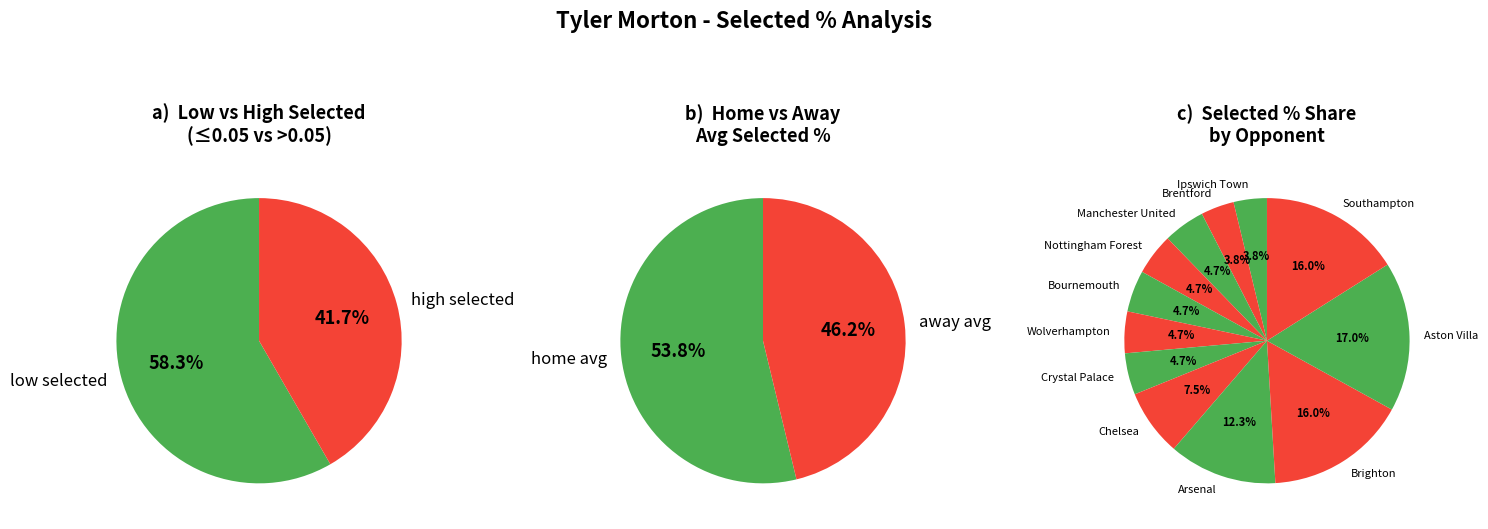

Is there any slice that represents more than half of the pie?

No